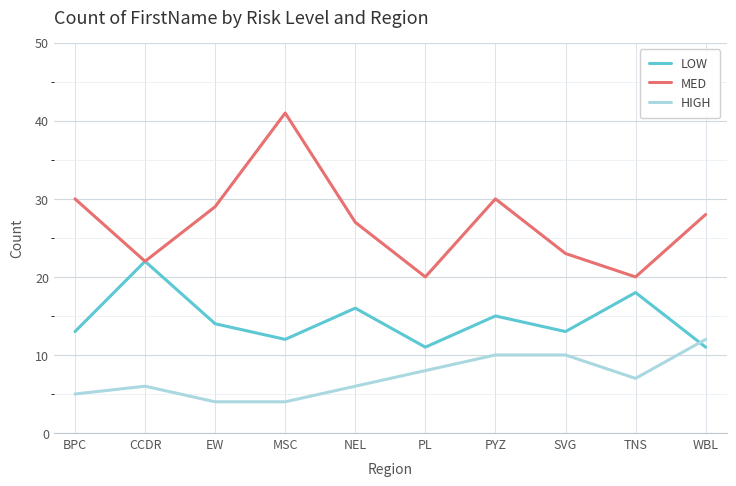

Reading right to left, list all the values displayed in this chart.

LOW: WBL=11	TNS=18	SVG=13	PYZ=15	PL=11	NEL=16	MSC=12	EW=14	CCDR=22	BPC=13
MED: WBL=28	TNS=20	SVG=23	PYZ=30	PL=20	NEL=27	MSC=41	EW=29	CCDR=22	BPC=30
HIGH: WBL=12	TNS=7	SVG=10	PYZ=10	PL=8	NEL=6	MSC=4	EW=4	CCDR=6	BPC=5